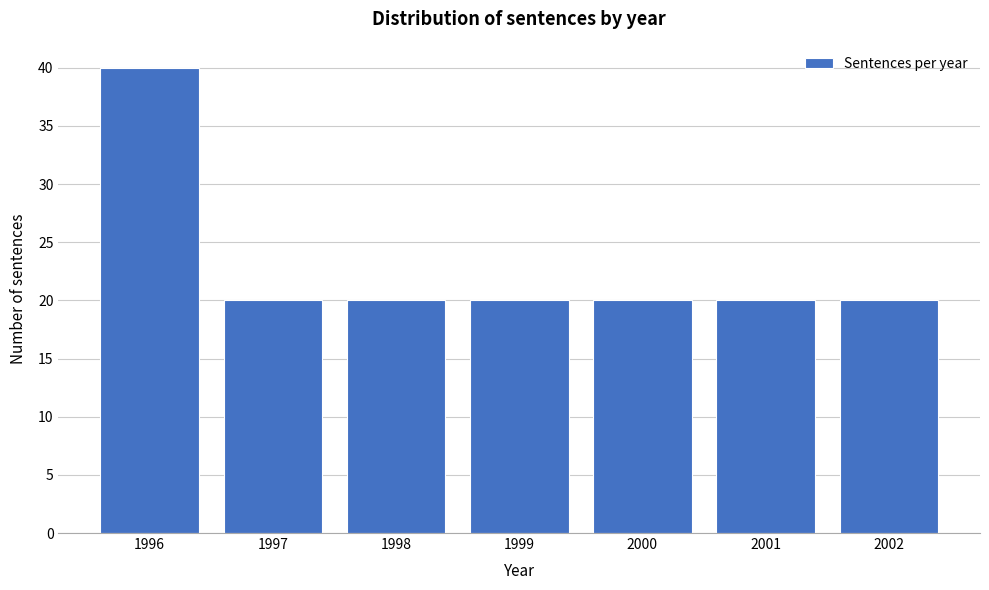

Reading right to left, what are all the values shown in this chart?

20	20	20	20	20	20	40